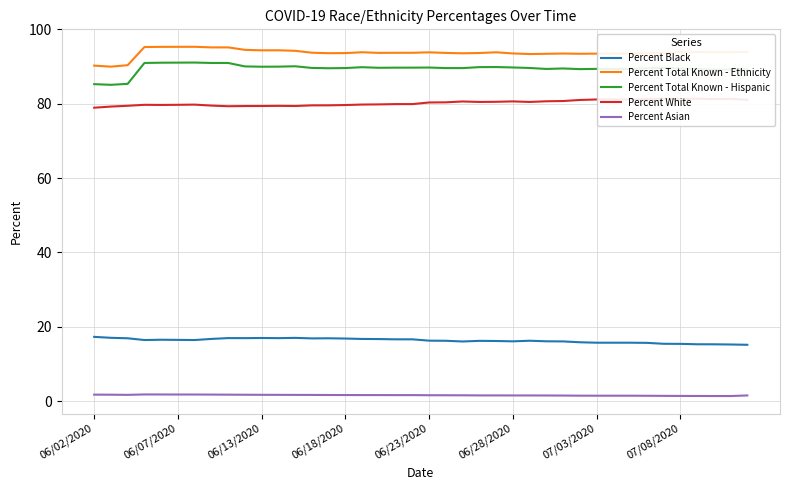

True or false: Percent Total Known - Hispanic and Percent Black intersect in this chart.

False